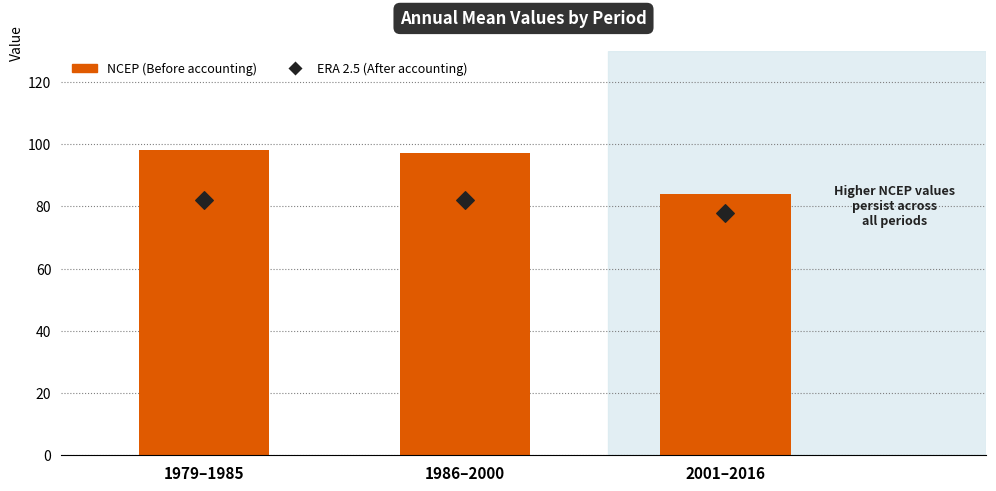

At how many categories does at least one series exceed 81?

3